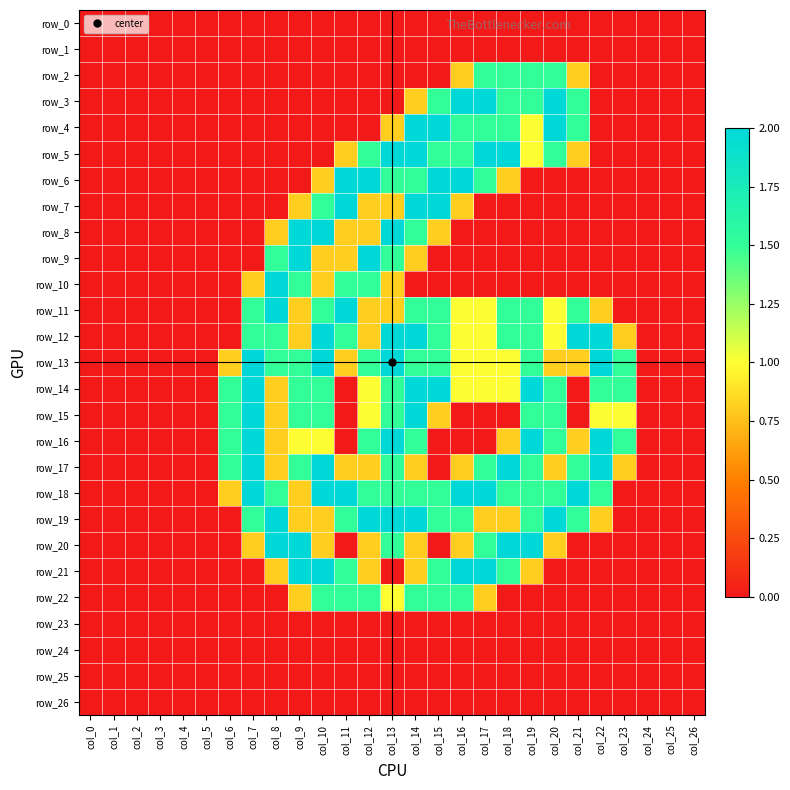

Which has a higher value, col_3 or col_12?

col_3